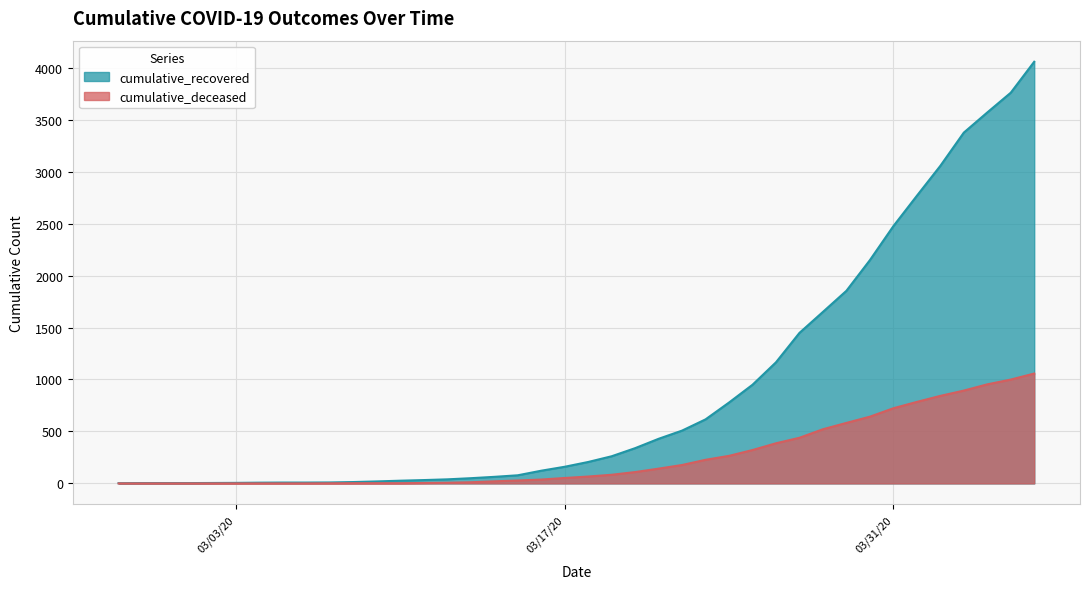

Which series has the largest total across all categories?

cumulative_recovered